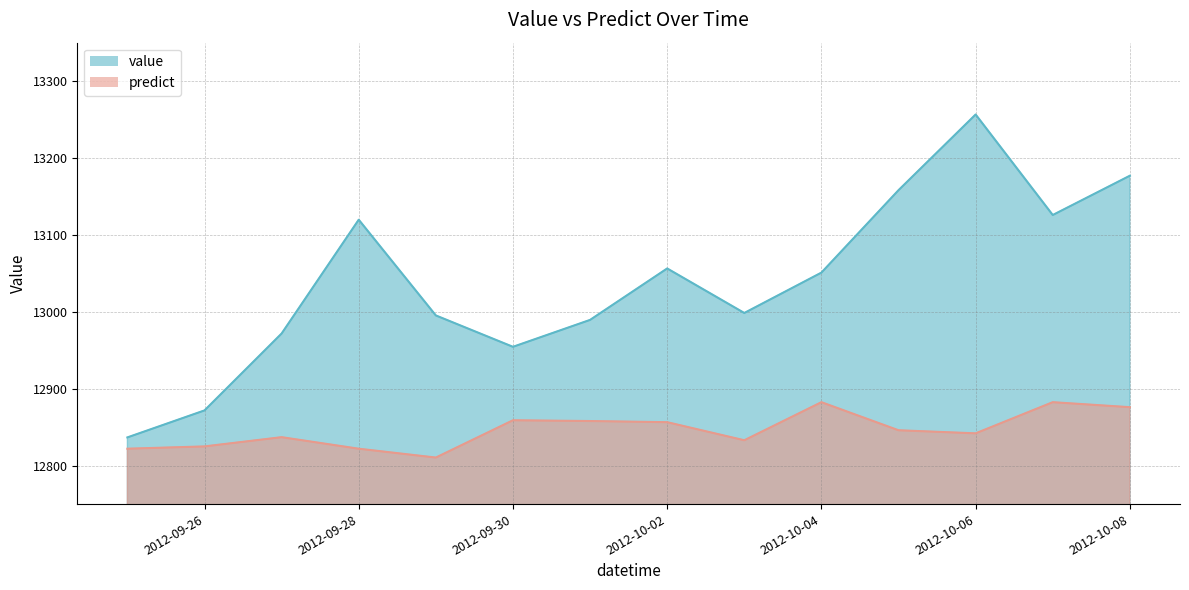

At 2012-10-03, list the series in order from largest to smallest.

value, predict